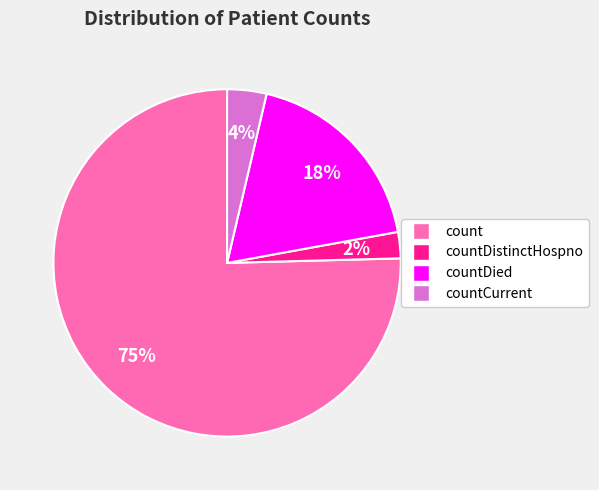

How many slices are in this pie chart?

4